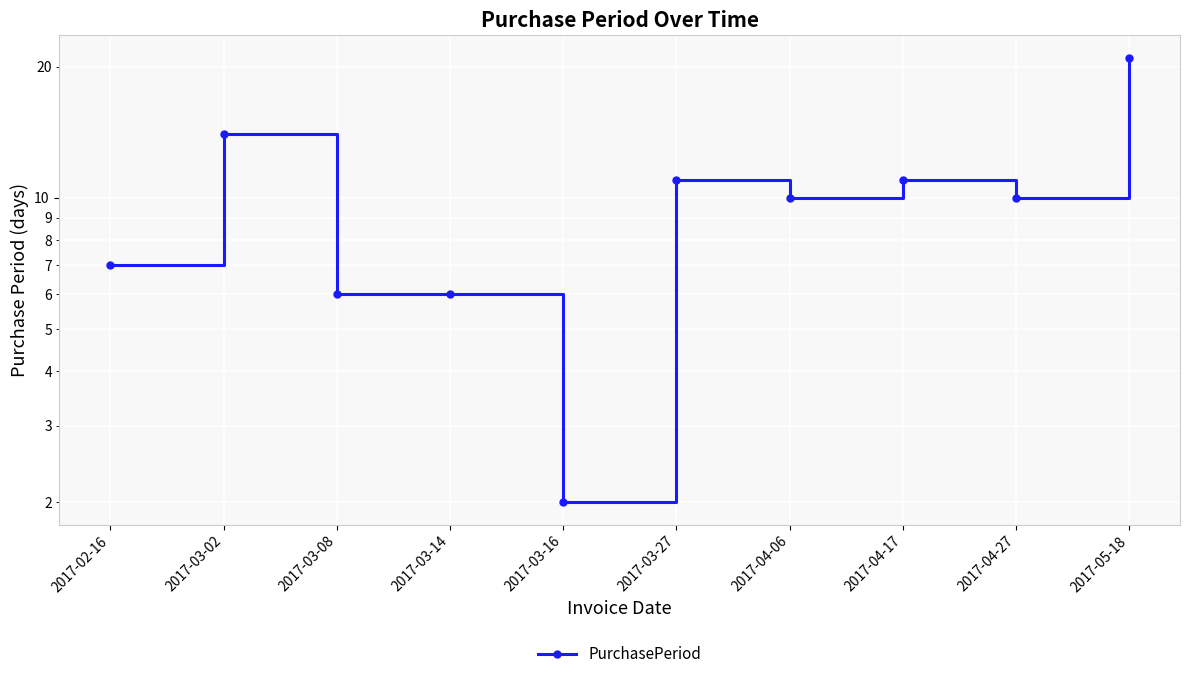

List the labels in order of value, smallest first.

2017-03-16, 2017-03-08, 2017-03-14, 2017-02-16, 2017-04-06, 2017-04-27, 2017-03-27, 2017-04-17, 2017-03-02, 2017-05-18